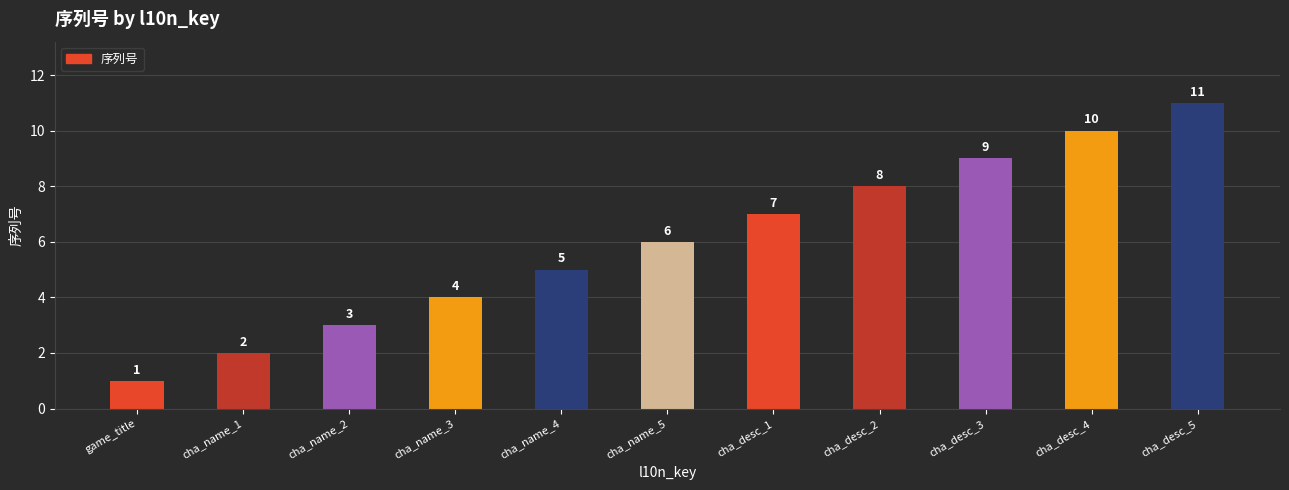

Where is the data nearest to the value 6?

cha_name_5